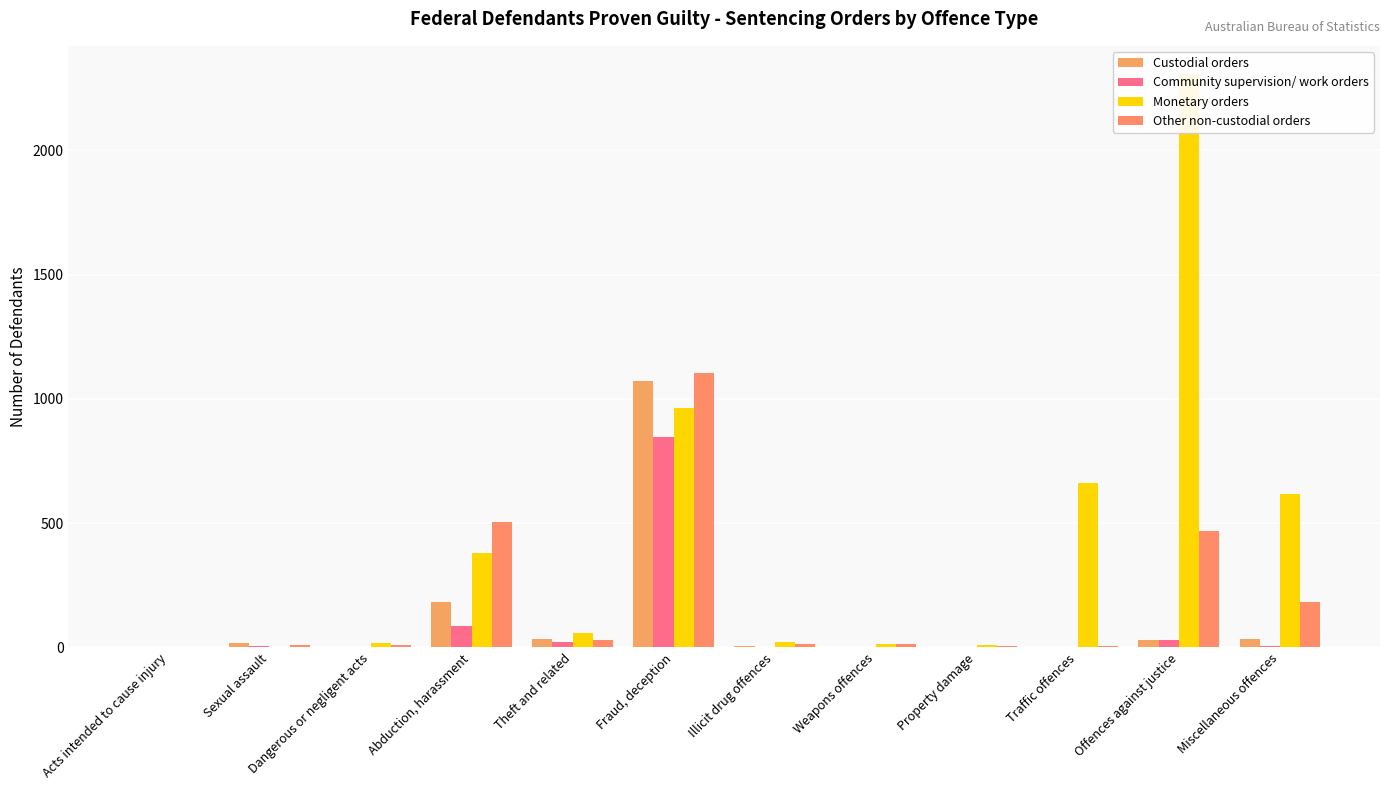

Is the value of Monetary orders at Sexual assault greater than the value of Custodial orders at Miscellaneous offences?

No